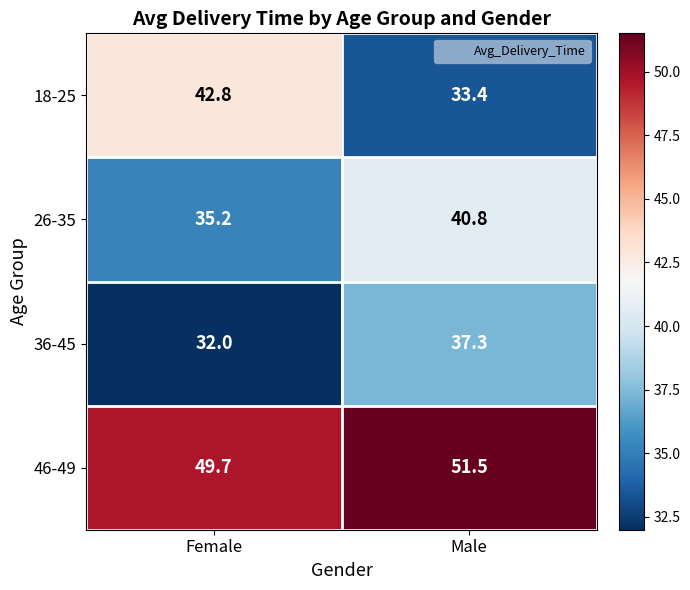

What is the difference between the 18-25 values at Female and Male?

9.4